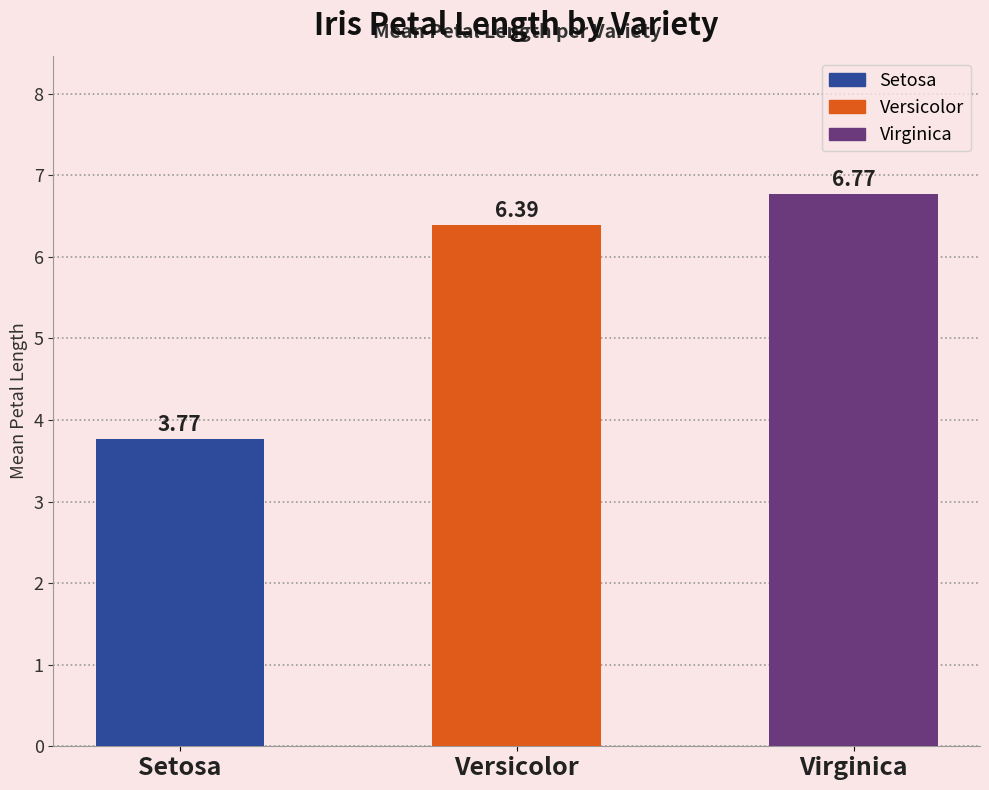

Reading left to right, what are all the values shown in this chart?

Setosa=3.8	Versicolor=6.4	Virginica=6.8